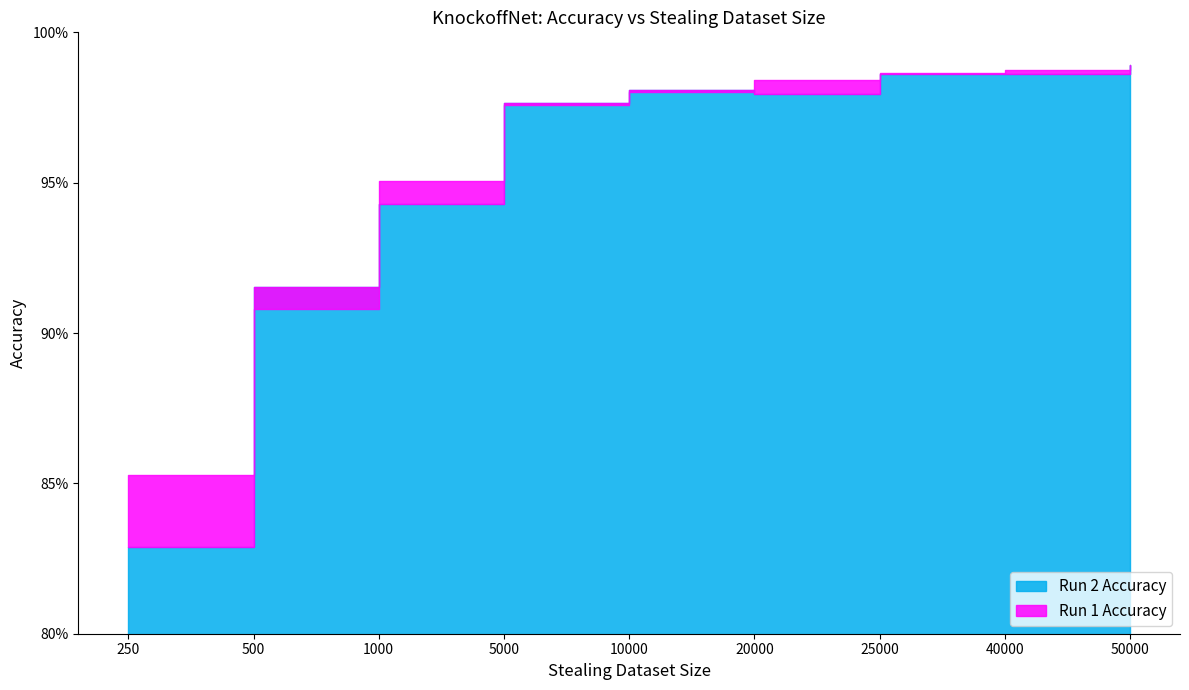

What are all the series names shown in the legend?

Run 1 Accuracy, Run 2 Accuracy